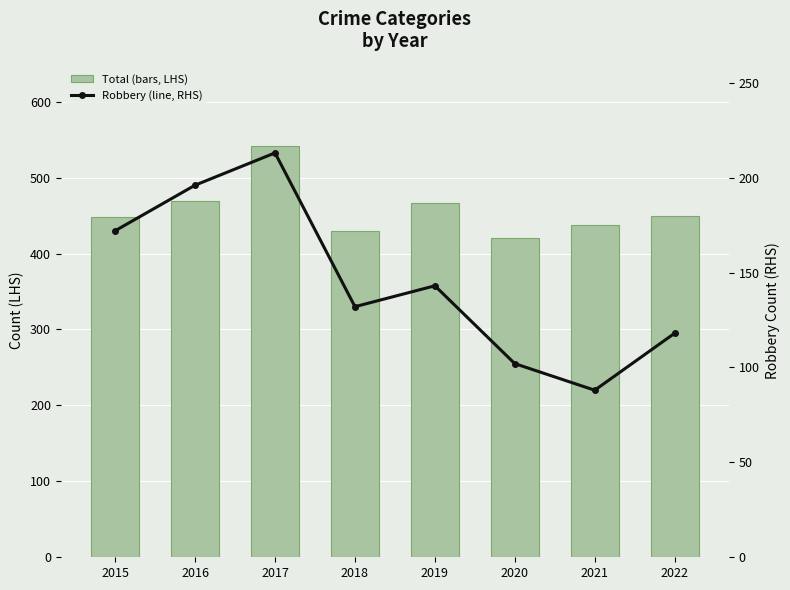

What is the difference between the maximum and minimum values in the Robbery (line, RHS) series?

125